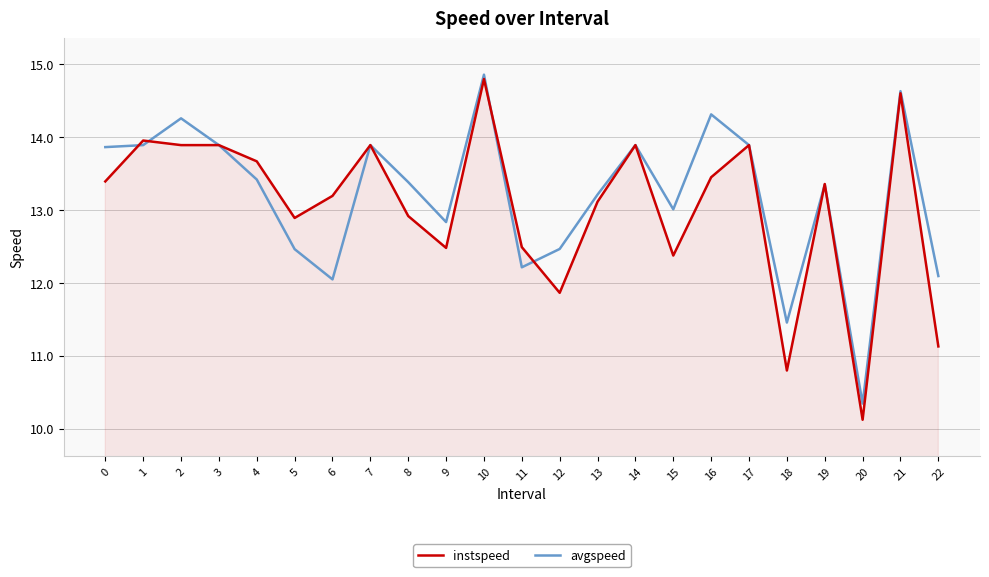

What is the total value across all series at 14?

27.8